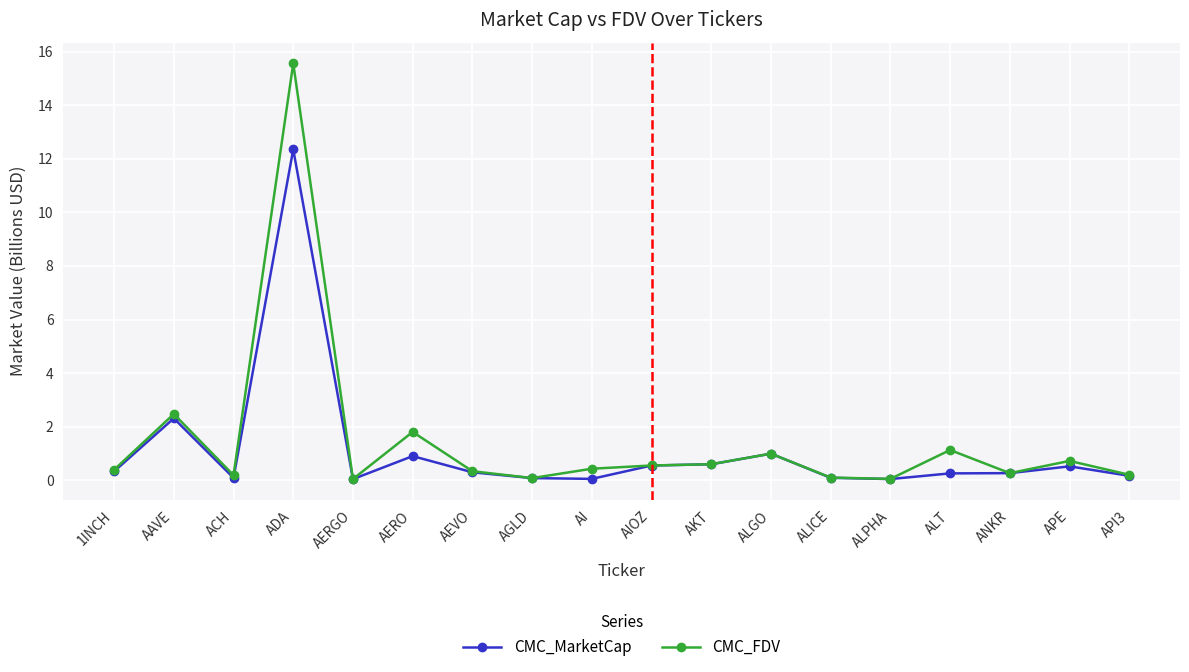

What are all the series names shown in the legend?

CMC_MarketCap, CMC_FDV